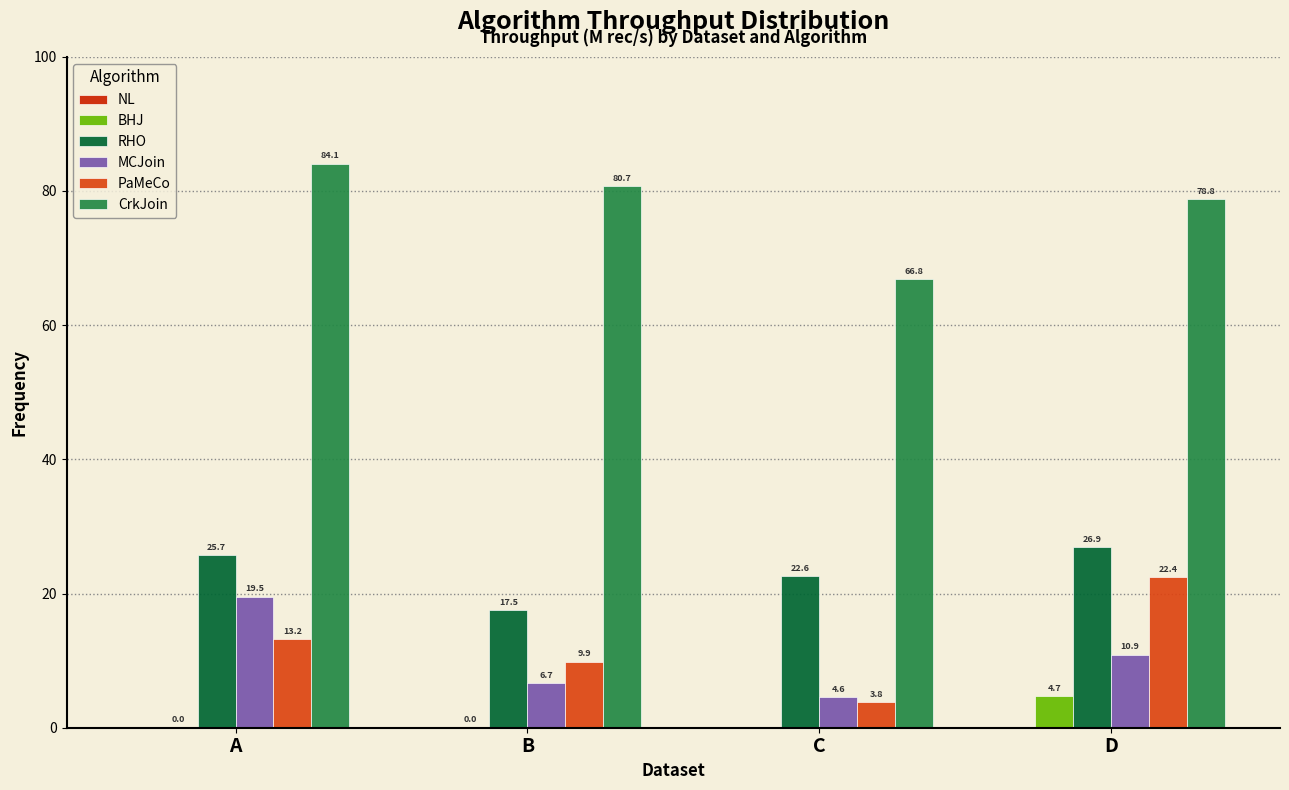

What is the greatest value displayed?

84.1